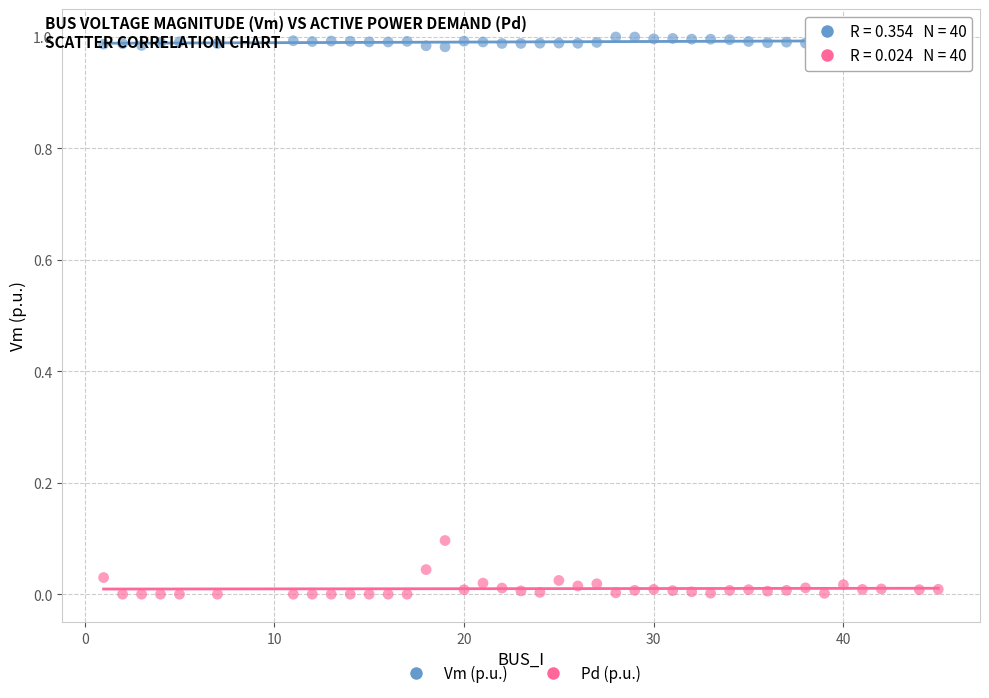

Across all data points, what is the range of X values (max minus min)?

44.0